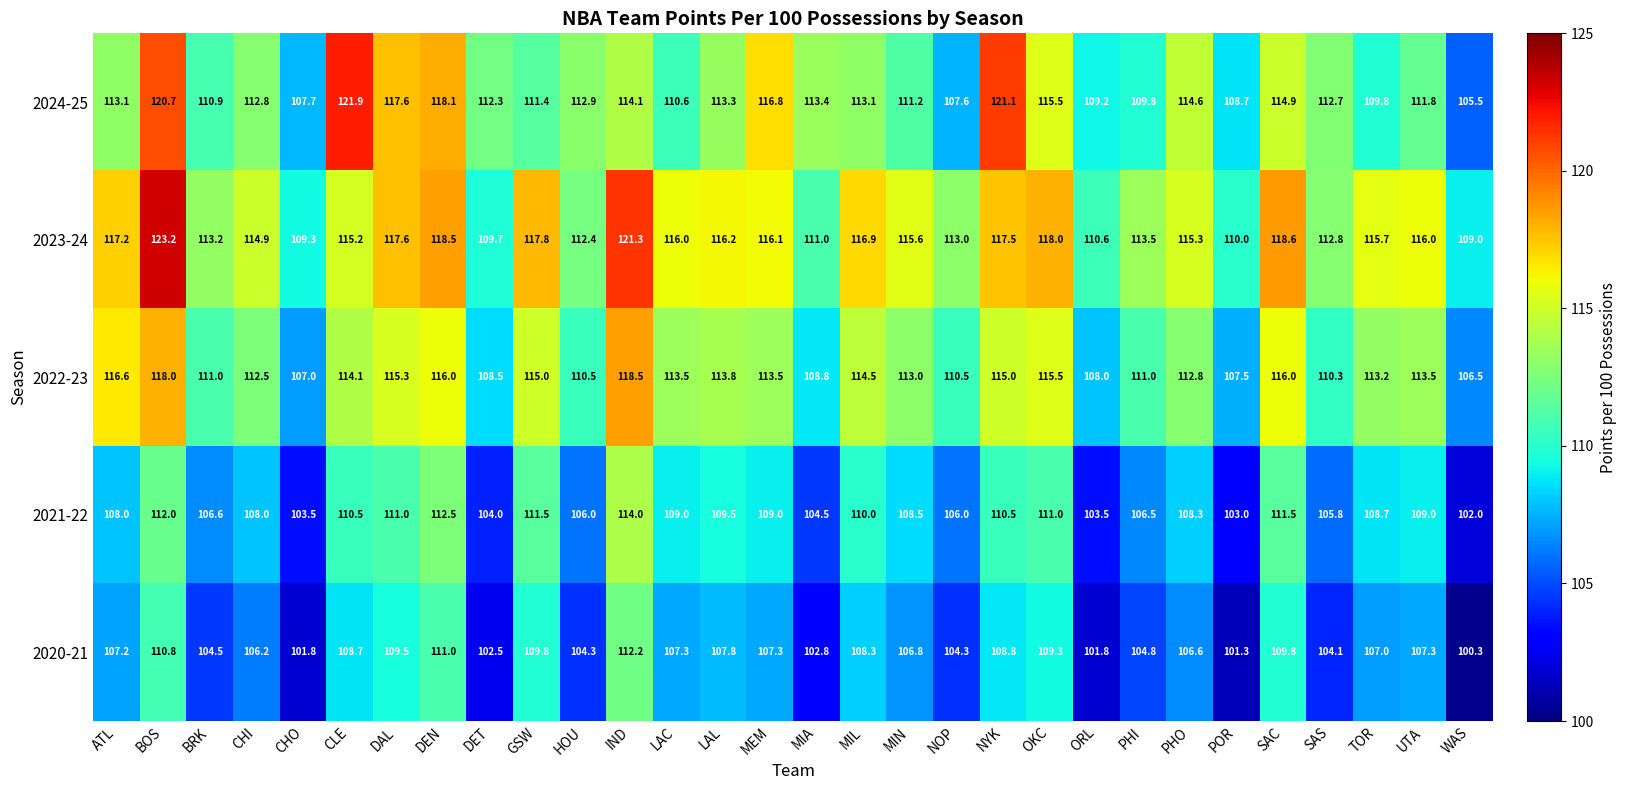

What is the smallest value displayed?

100.3